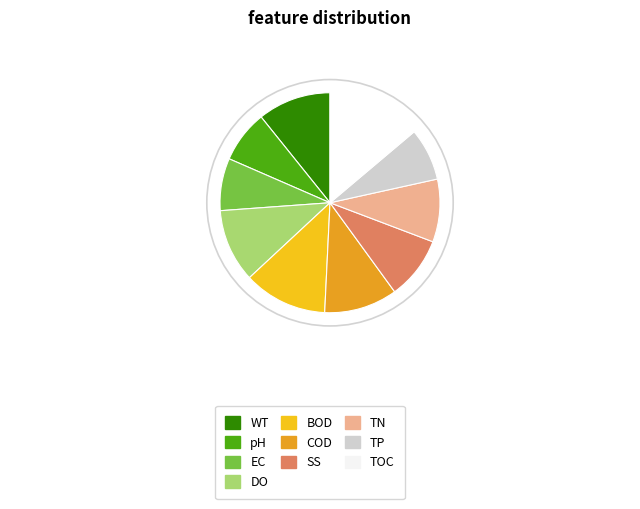

Does TOC account for over 50% of the chart?

No